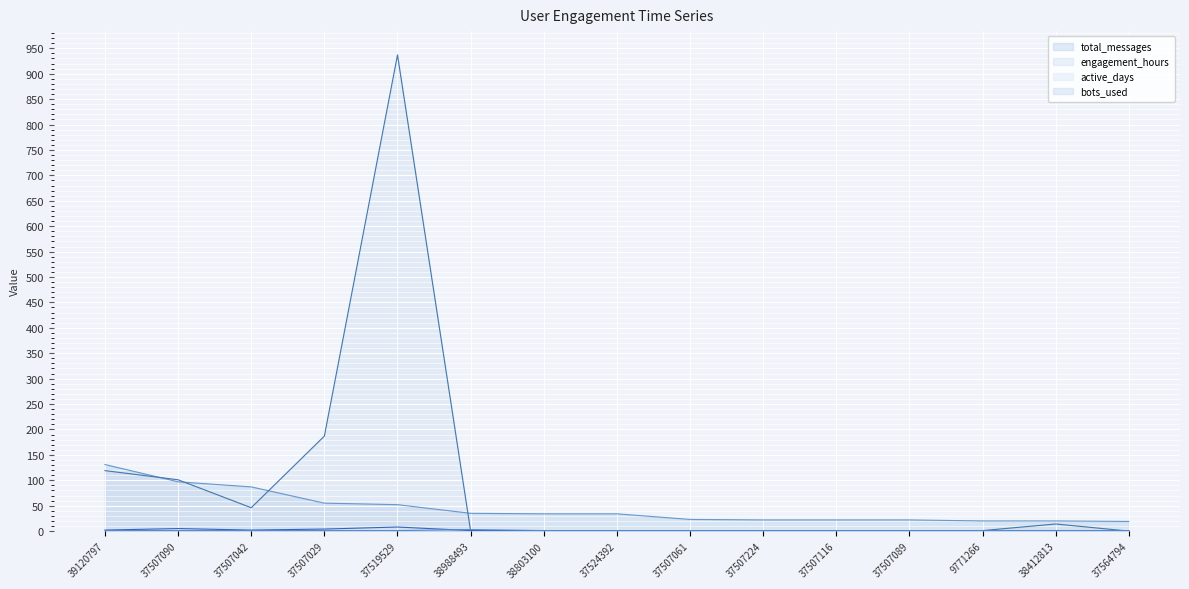

What position from the left is 39120797?

1